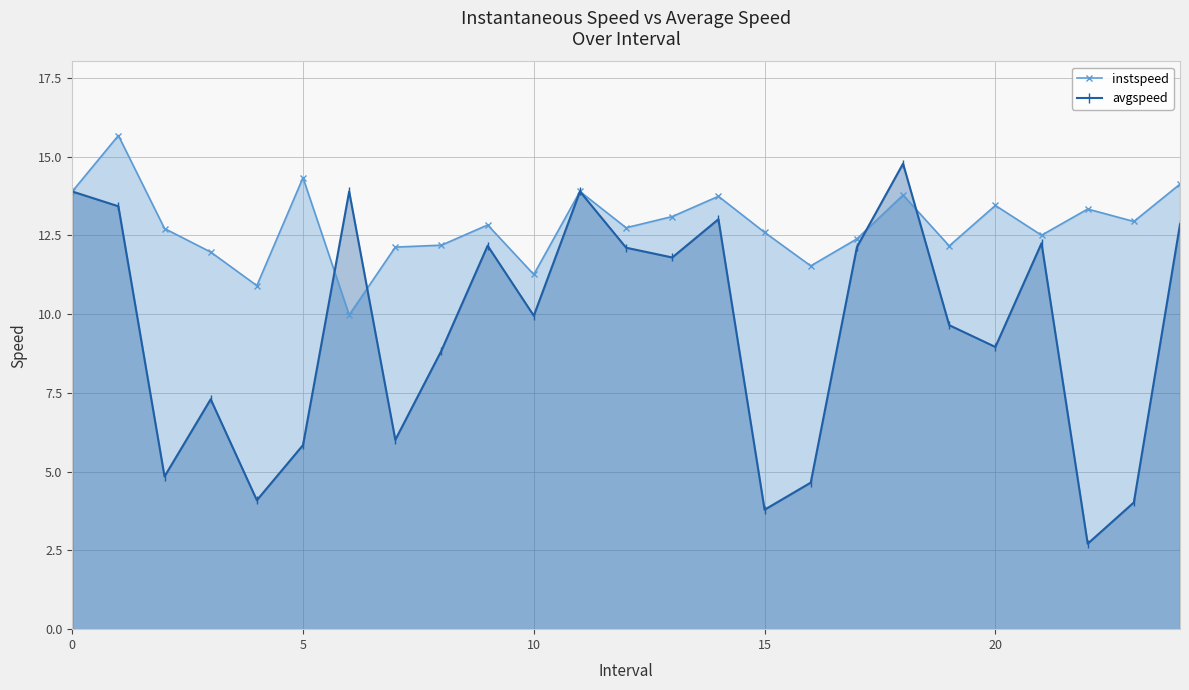

How many lines are shown in the chart?

2